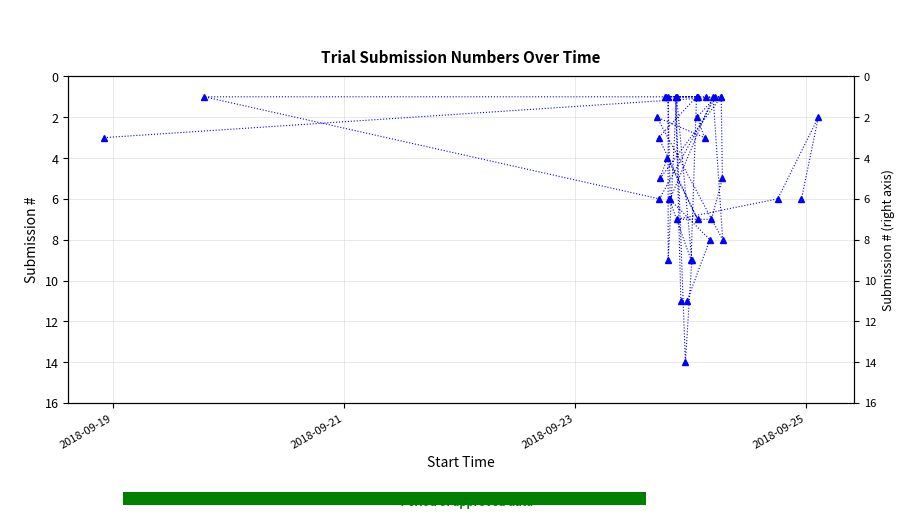

Is it true that the value at 2018-09-21 is 2?

False